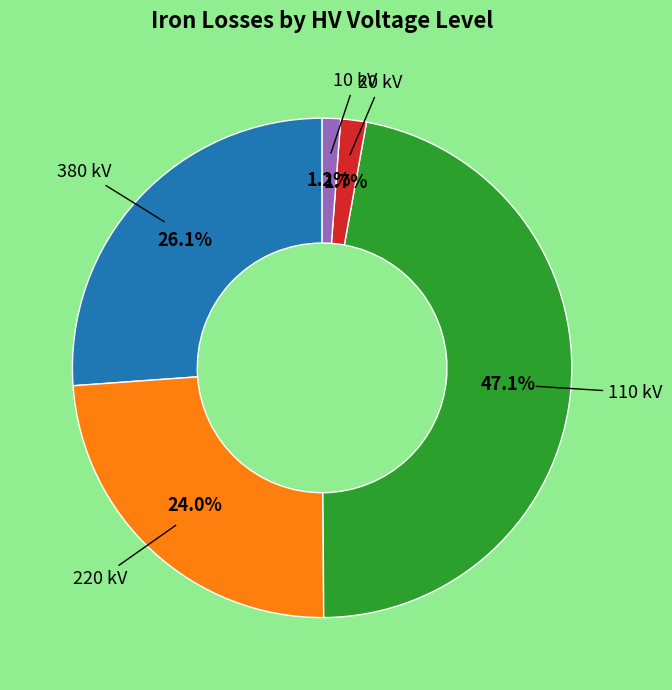

Is there a majority slice in this chart?

No